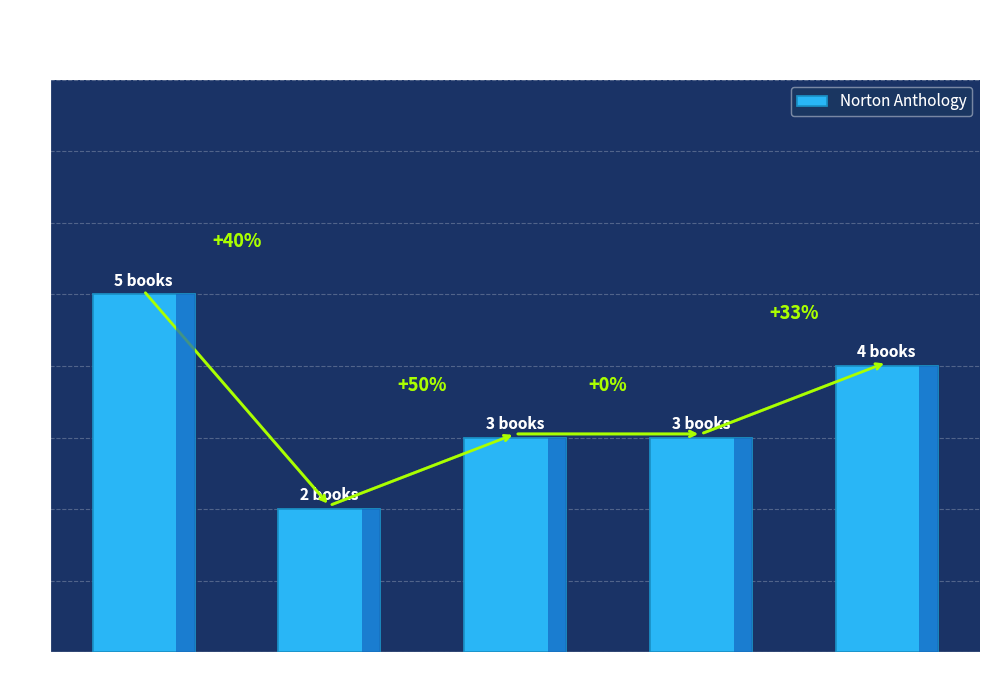

What is the change in value from Rank 1-5 to Rank 21-26?

-1